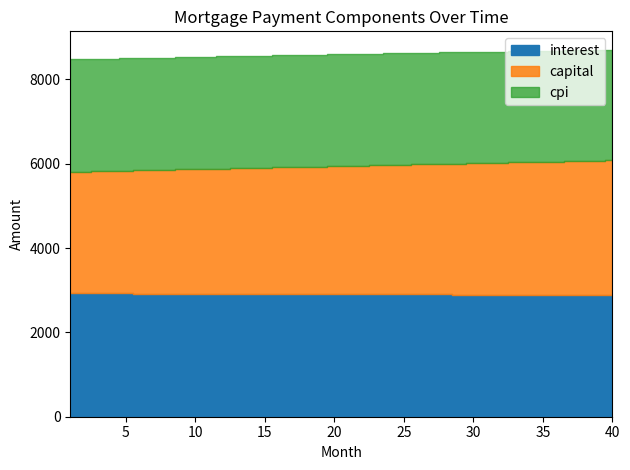

Between 38 and 4, which is larger?

4